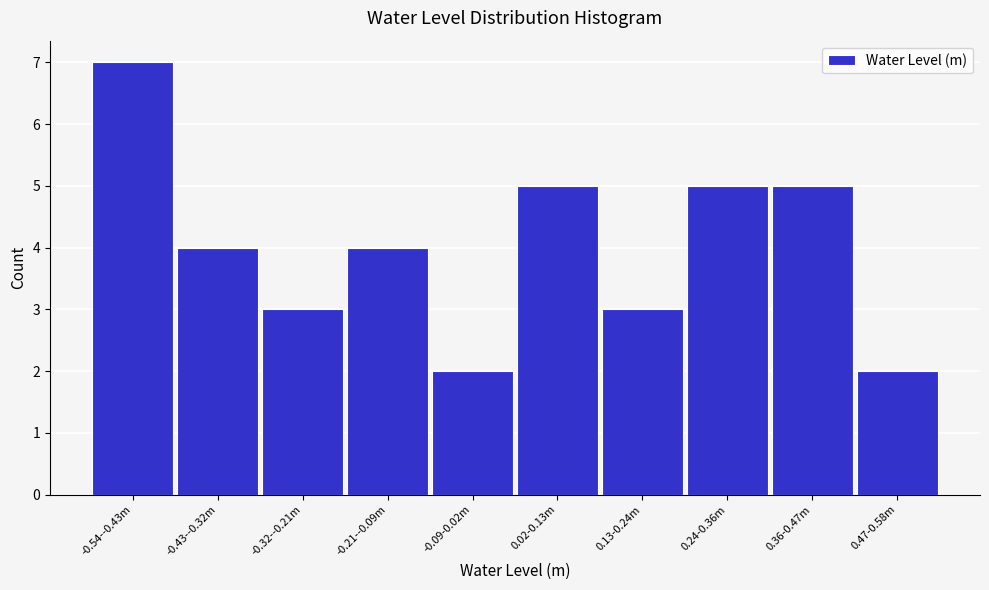

Reading right to left, what are all the values shown in this chart?

2	5	5	3	5	2	4	3	4	7